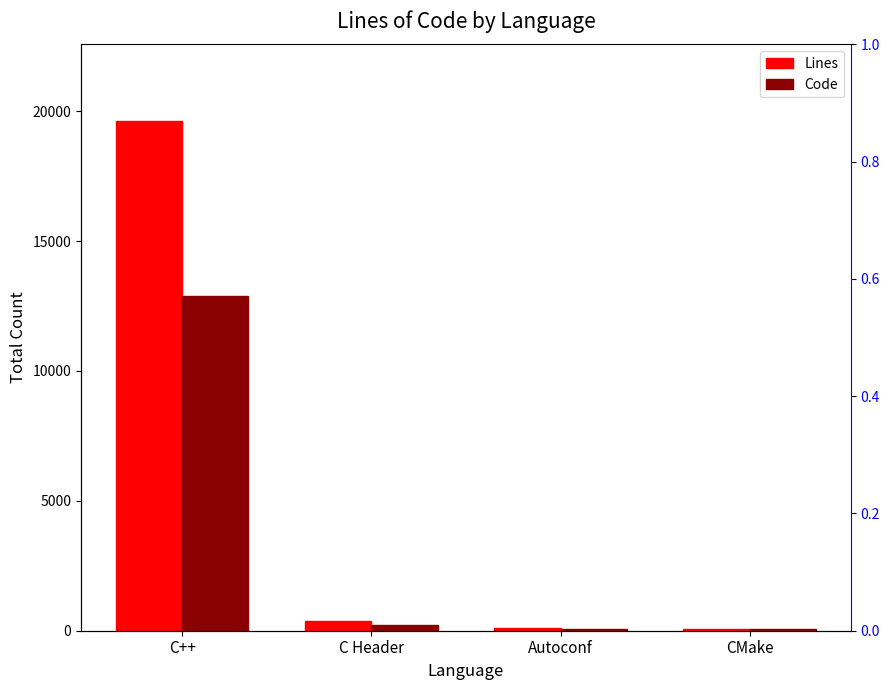

Reading left to right, what are all the values shown in this chart?

Lines: 19629	377	118	65
Code: 12873	234	74	57